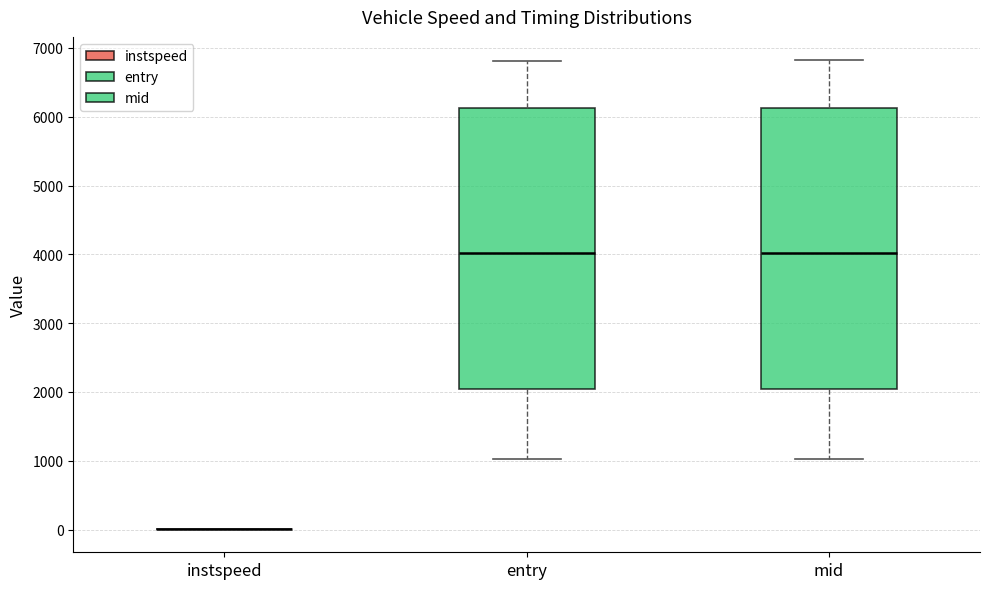

Reading left to right, read every box against the y-axis: the position of its median line, the range the box covers, and the ends of its whiskers. The values are not printed on the chart, so give them approximately, as read against the axis.

instspeed: box collapsed to a line at 0, whiskers 0 to 0
entry: median 4000, box 2000 to 6100, whiskers 1000 to 6800
mid: median 4000, box 2000 to 6100, whiskers 1000 to 6800